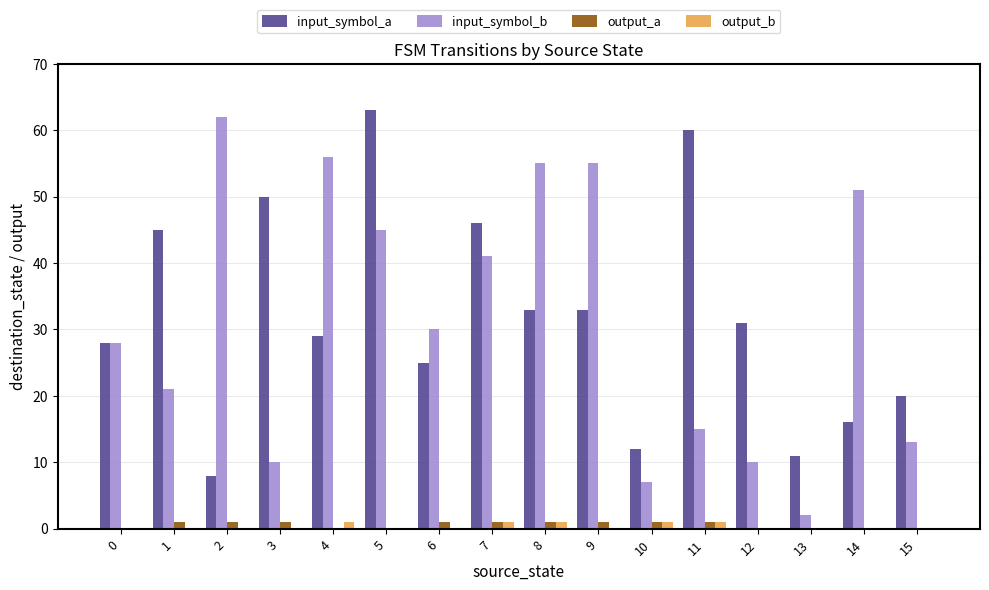

What are all the series names shown in the legend?

input_symbol_a, input_symbol_b, output_a, output_b